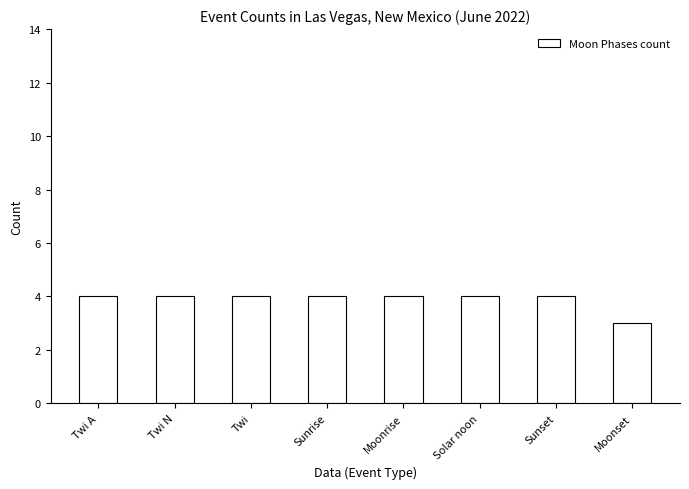

Are the bars horizontal?

No